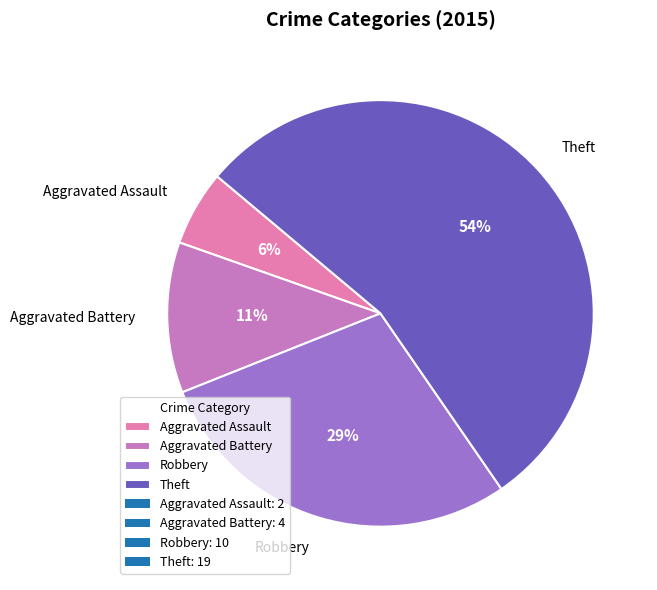

Which has a higher value, Aggravated Battery or Robbery?

Robbery